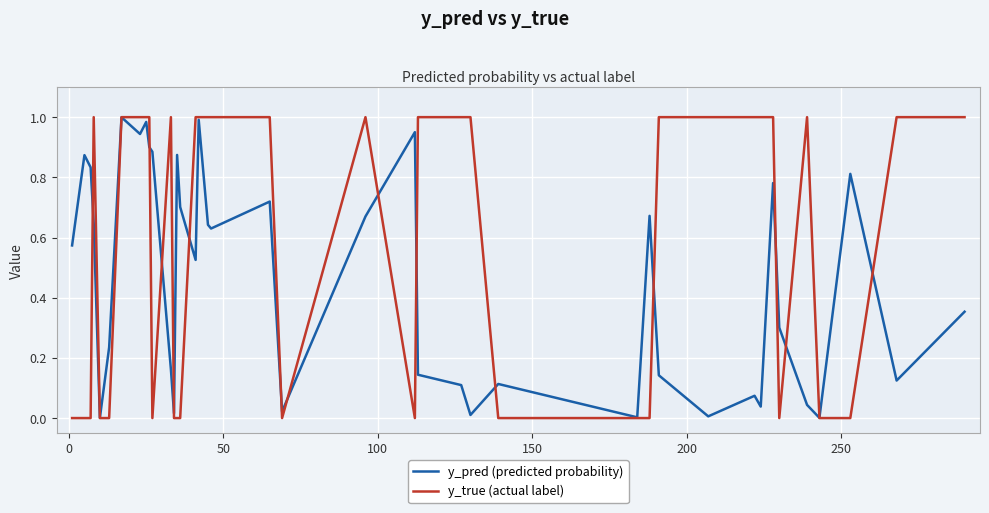

Which series has the widest spread of values?

y_true (actual label)